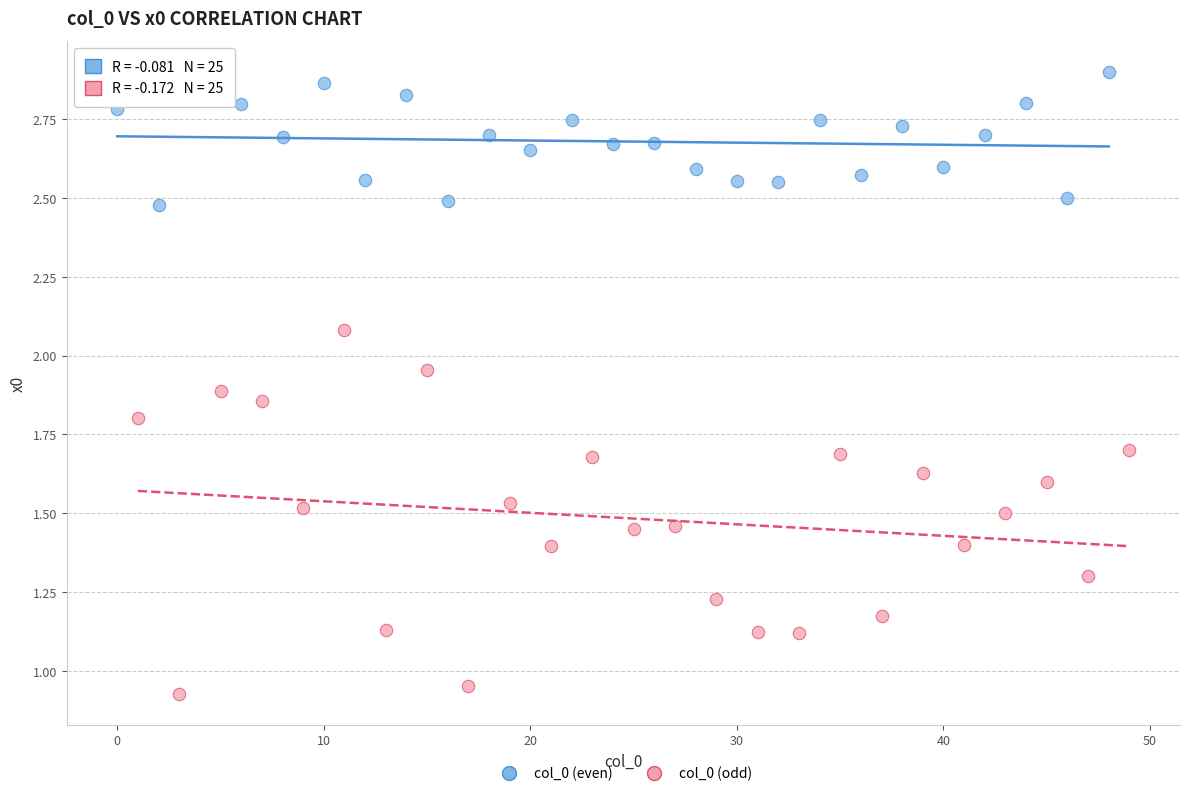

Which series reaches the maximum Y coordinate?

col_0 (even)